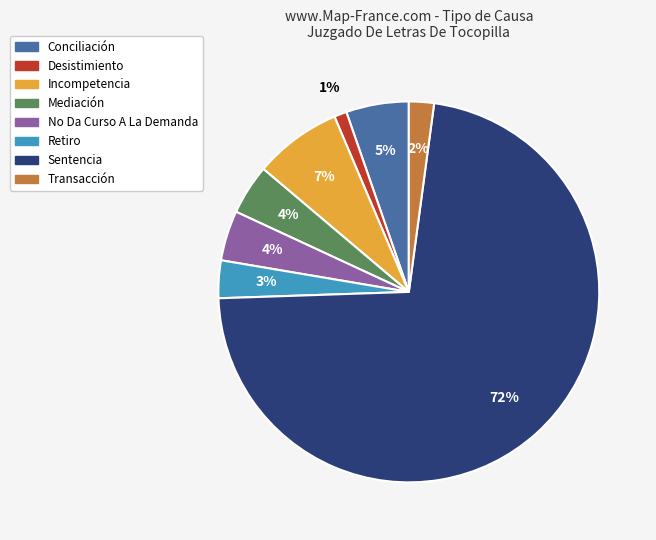

What is the ratio of the value at Incompetencia to the value at Retiro?

2.3